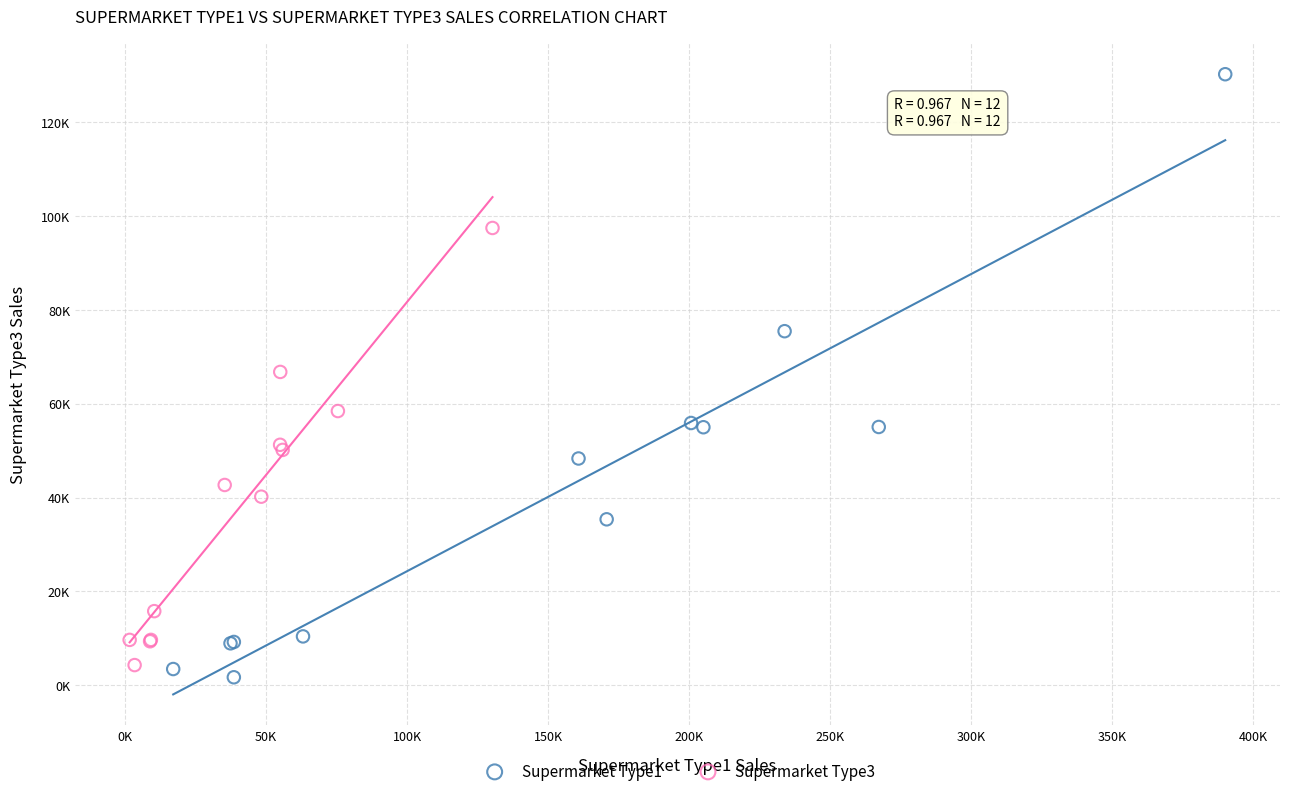

What are all the series names shown in the legend?

Supermarket Type1, Supermarket Type3